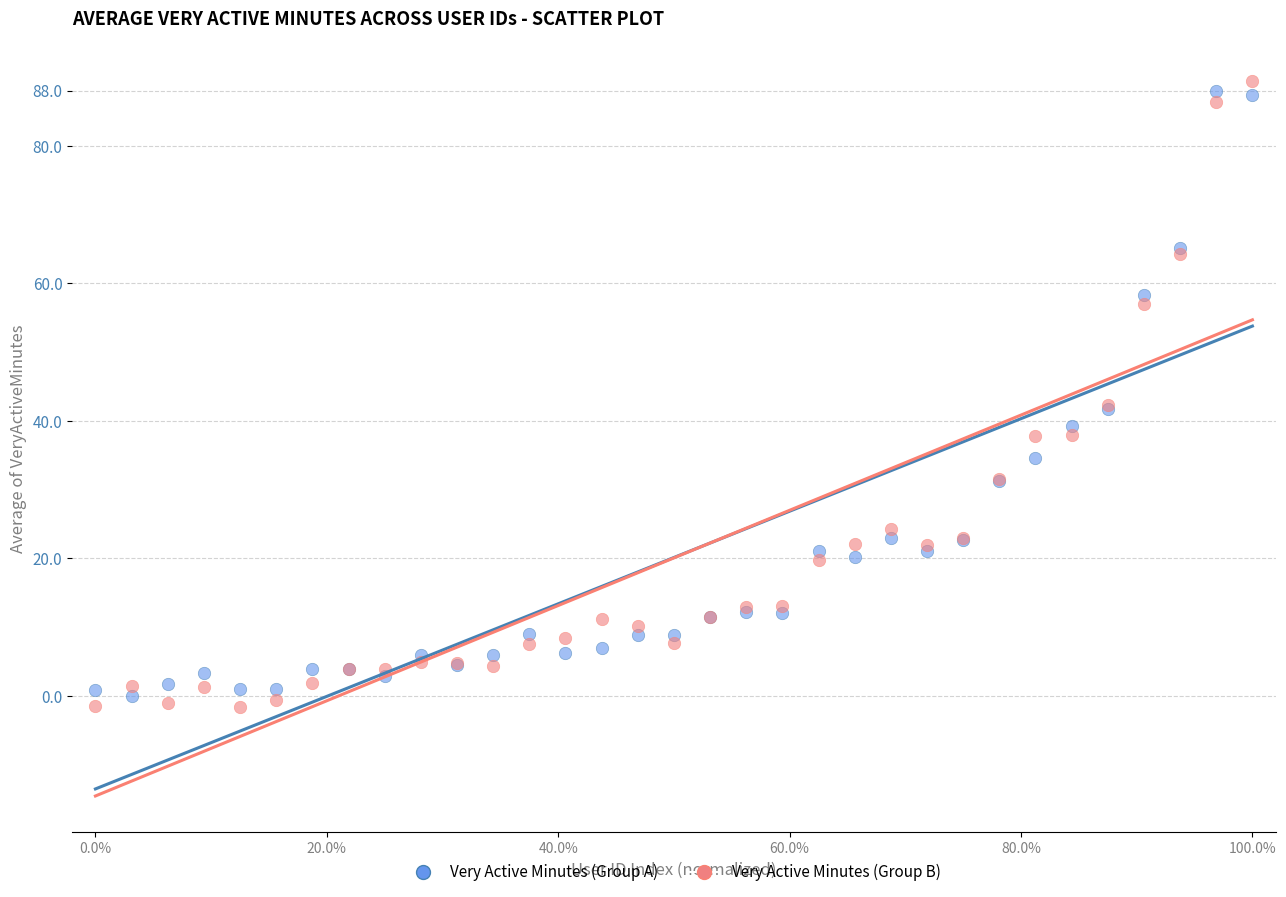

What is the X range (max minus min) for the scatter plot?

100.0